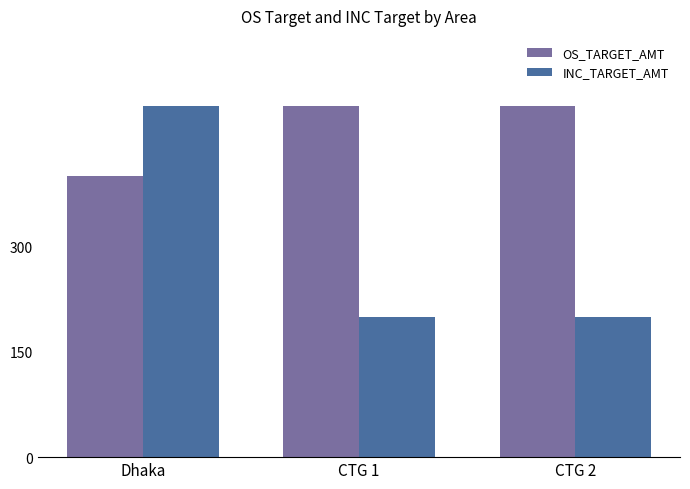

How many bars are there in total?

6